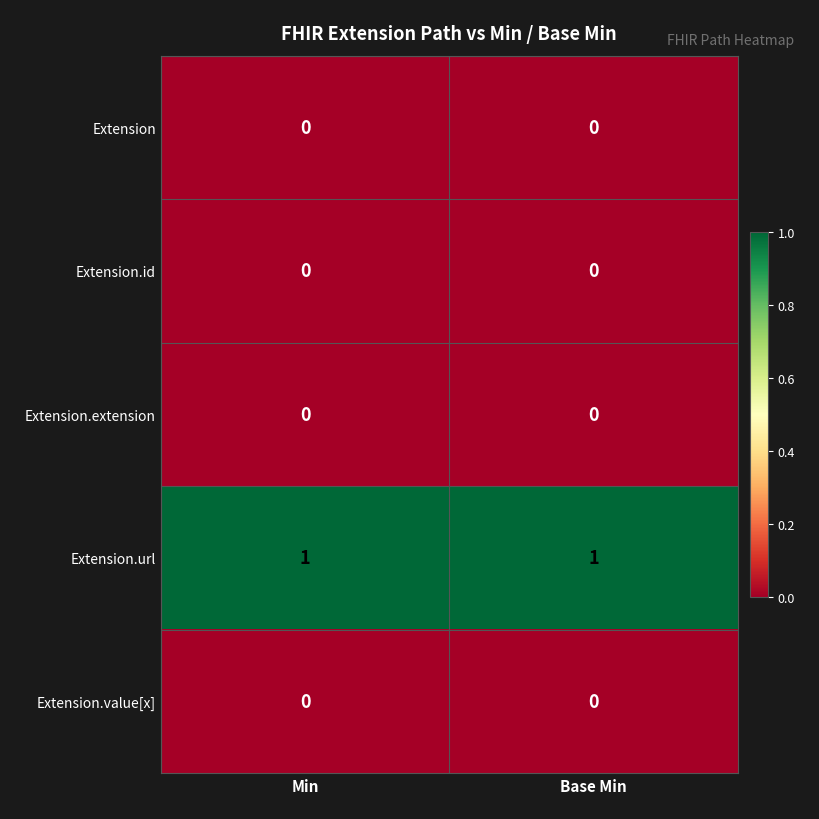

Which series has the largest total across all categories?

Extension.url